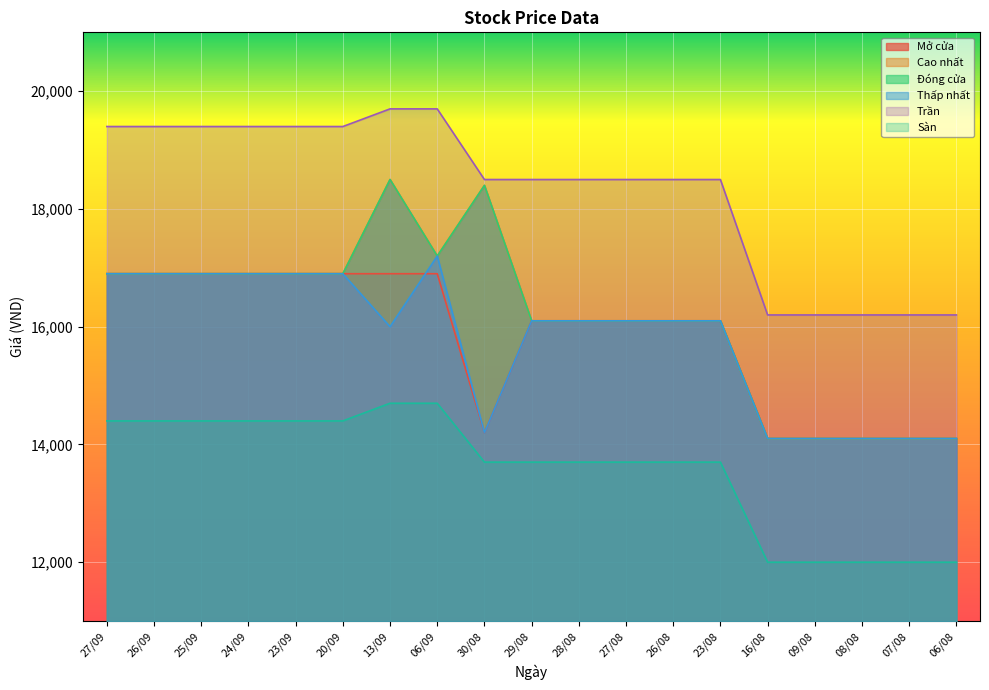

Where is the first local maximum for Thấp nhất?

06/09